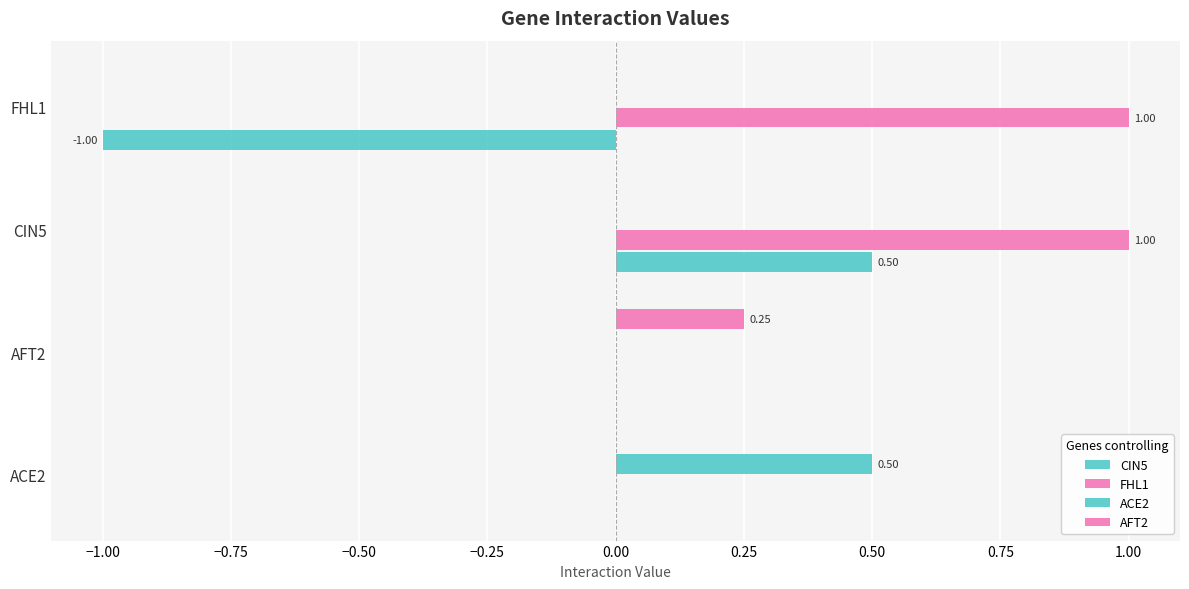

How many data points does each series have?

4